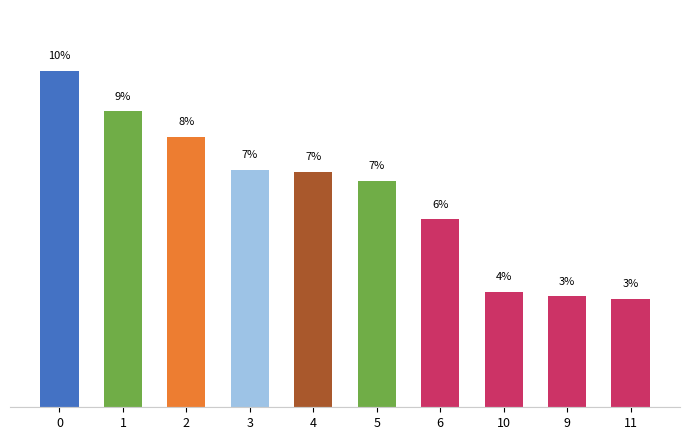

Reading left to right, list all the values displayed in this chart.

0=10.4	1=9.1	2=8.3	3=7.3	4=7.3	5=7.0	6=5.8	10=3.6	9=3.4	11=3.4